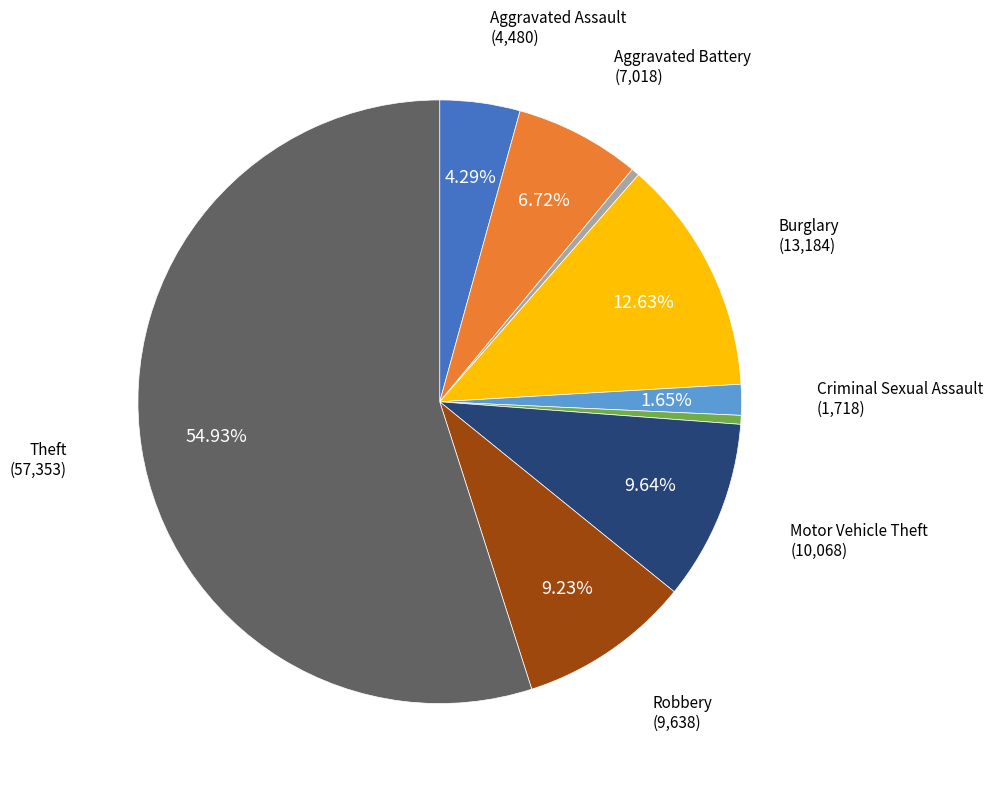

Does any single category account for the majority?

Yes